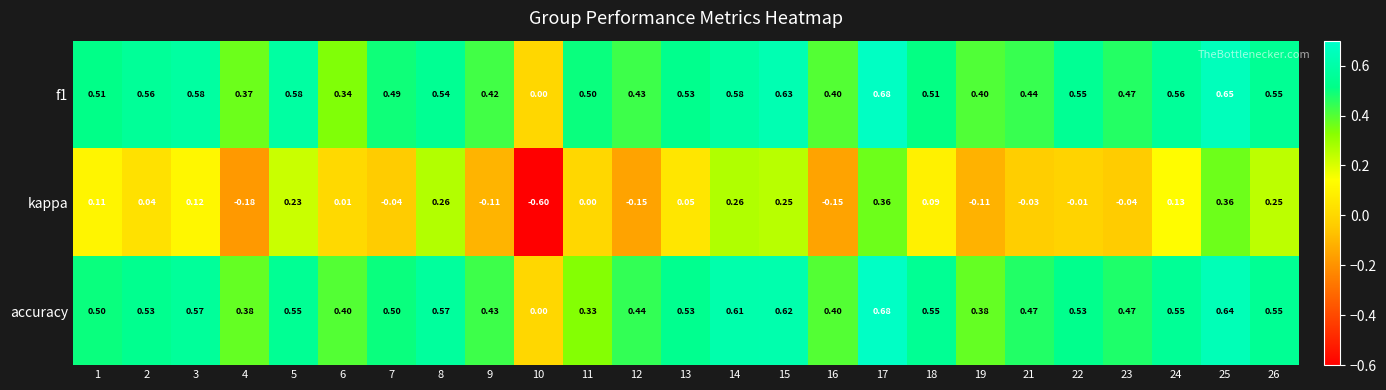

Which series changed the most between 12 and 21?

kappa